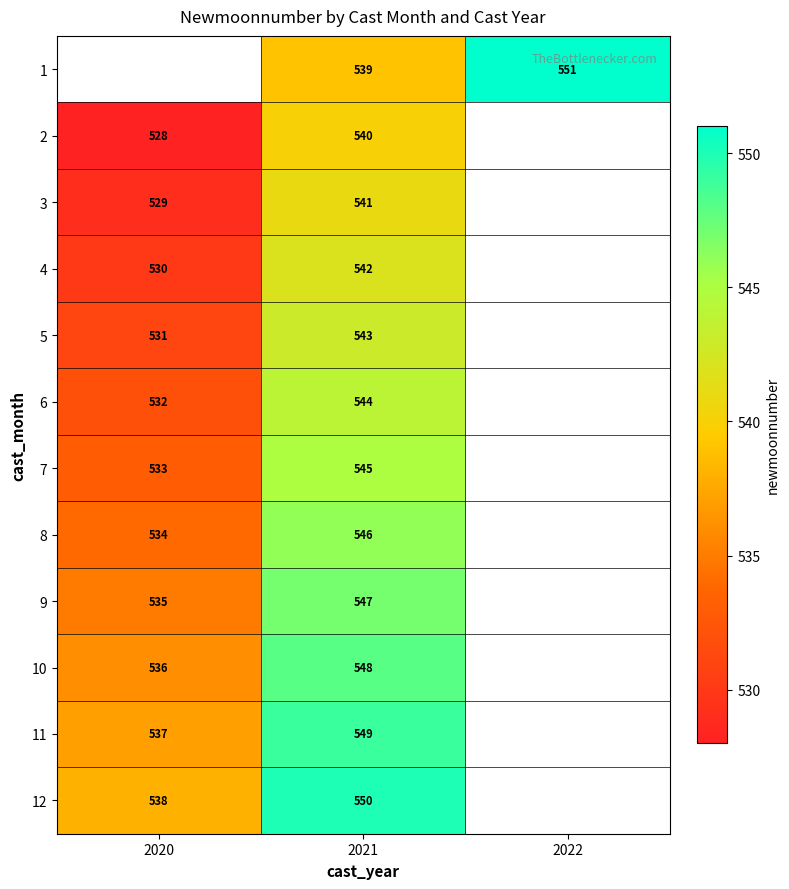

What is the total value across all series at 2021?

6534